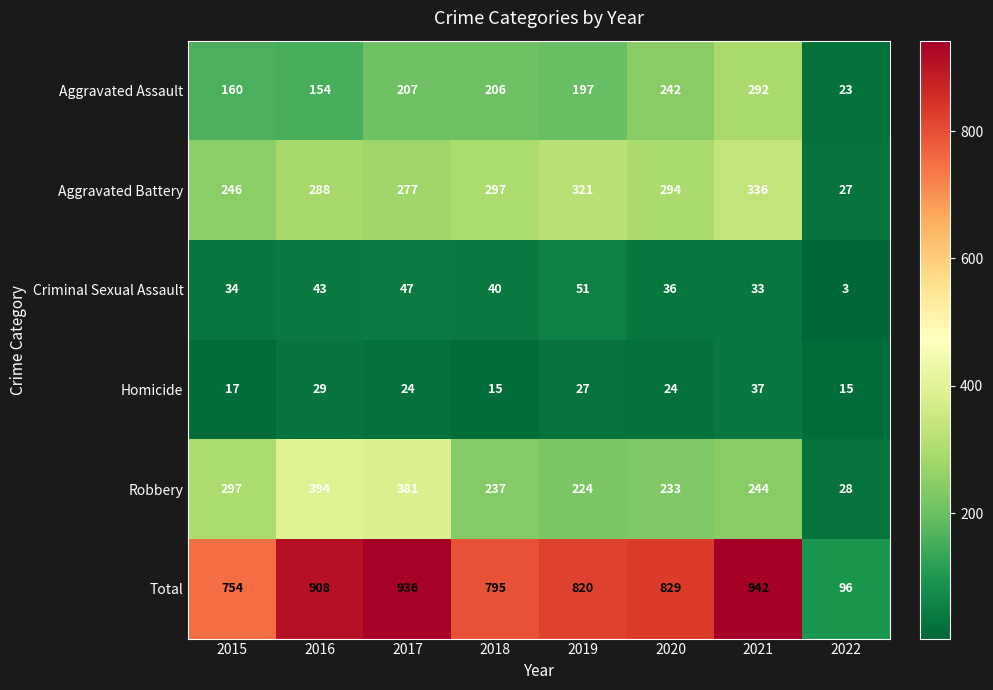

Which series has the largest total across all categories?

Total